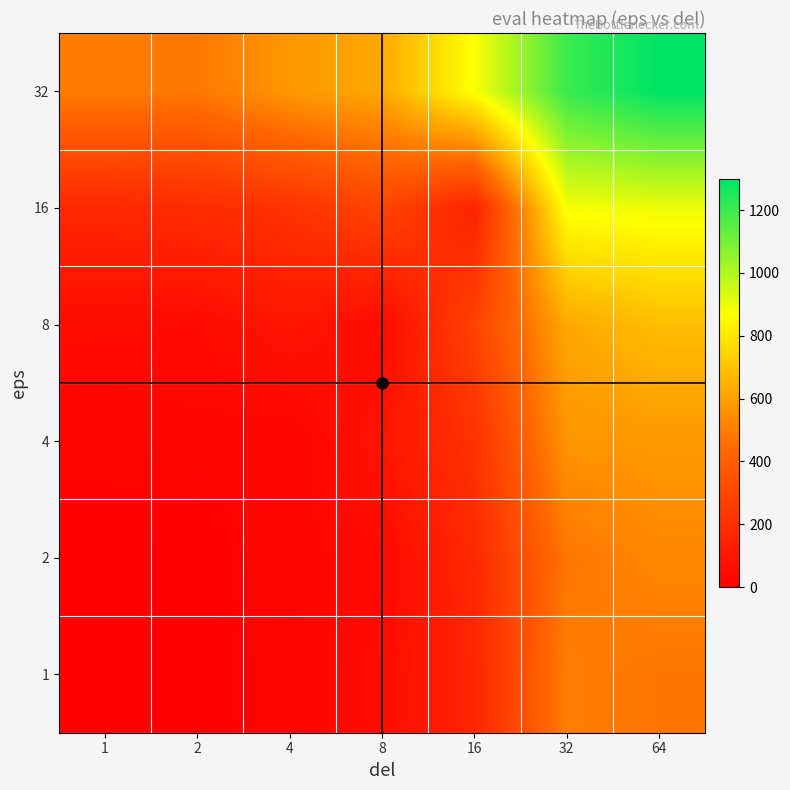

At which category does the chart reach its peak across all series?

64